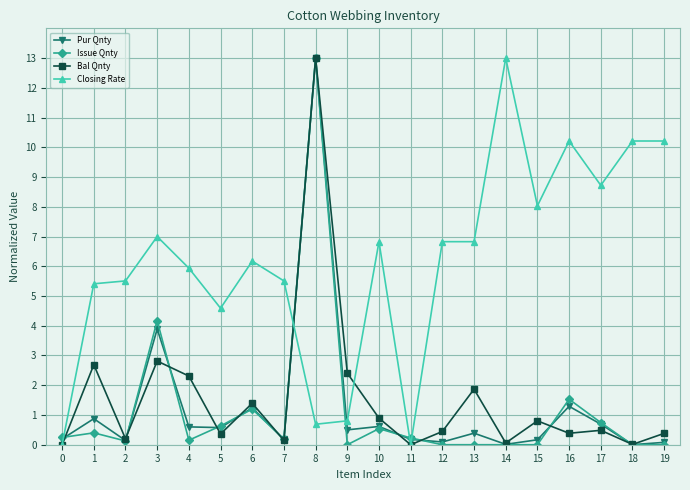

True or false: Issue Qnty has more than 1 interior local peaks.

True